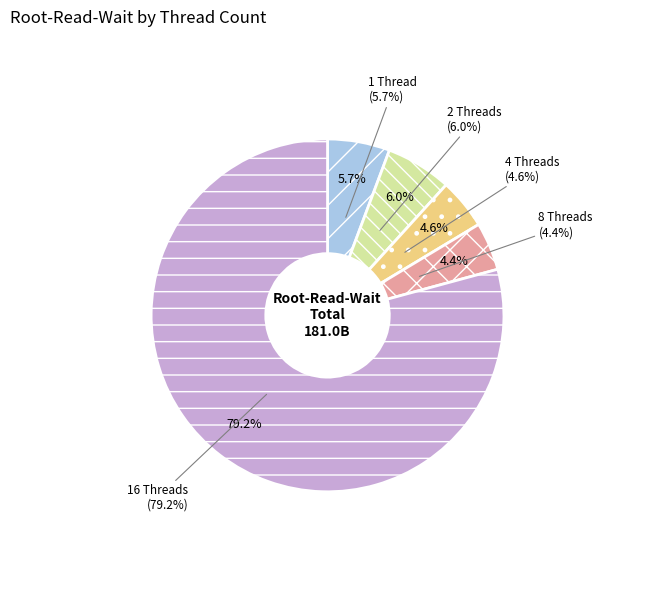

What percentage is the 2 Threads slice, to the nearest percent?

6%